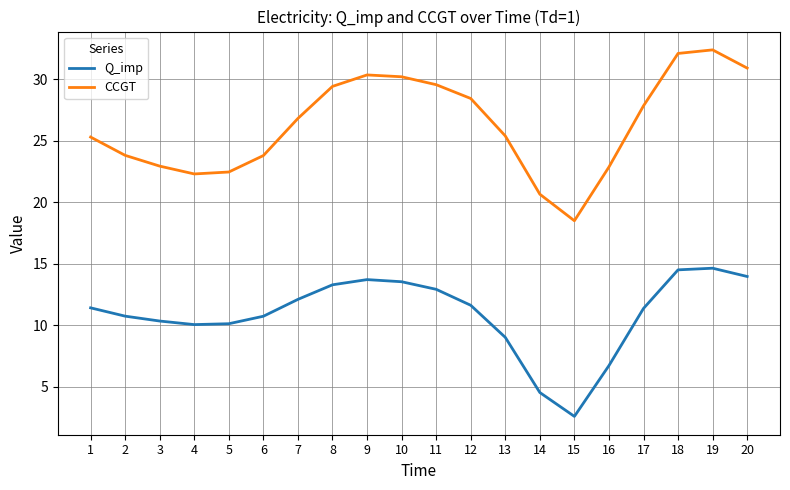

What is the difference between the highest and lowest values at 1?

13.9